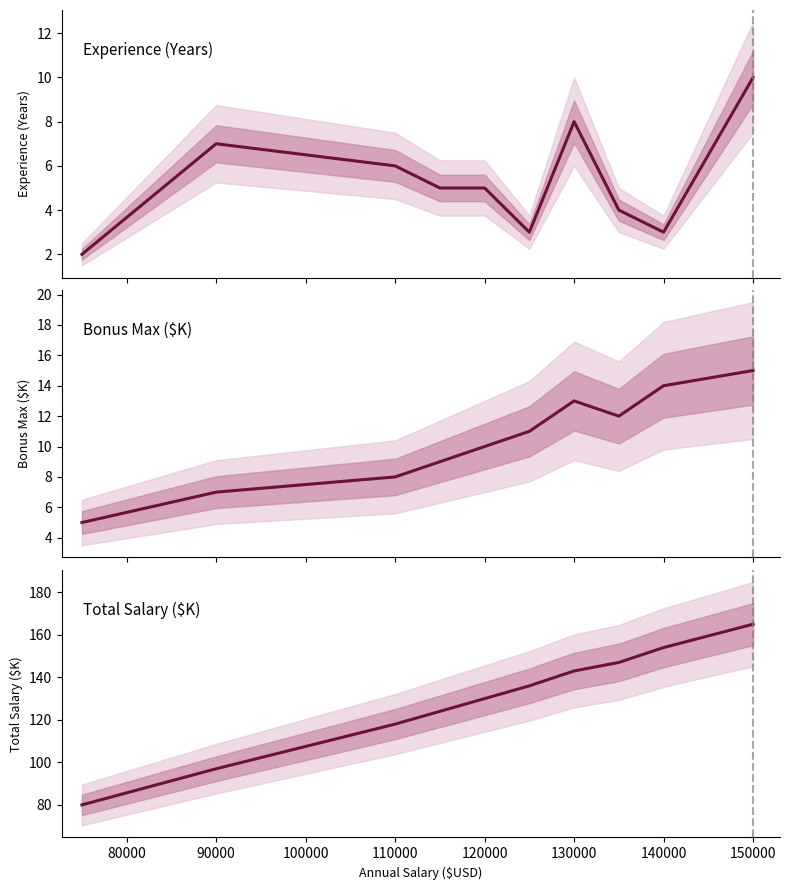

Is it true that Experience (Years) equals 4 at 90000?

False